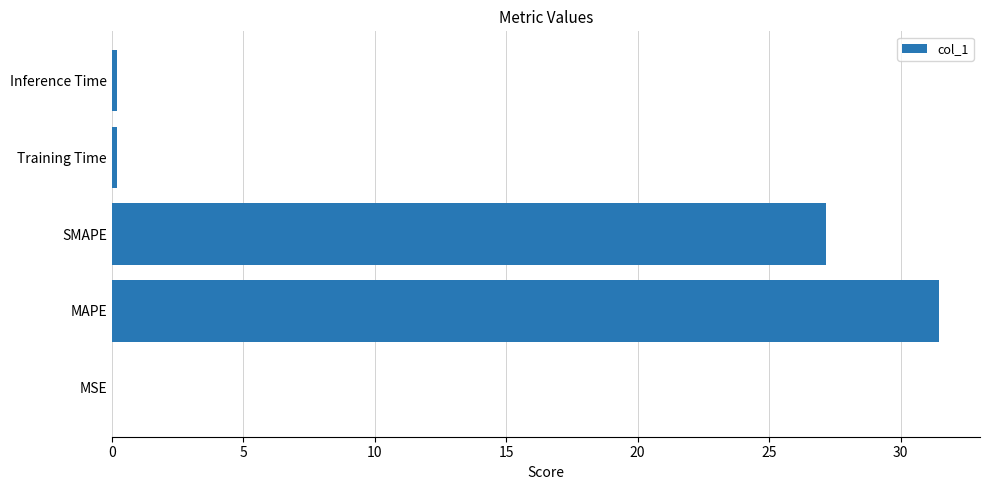

What is the greatest value displayed?

31.5